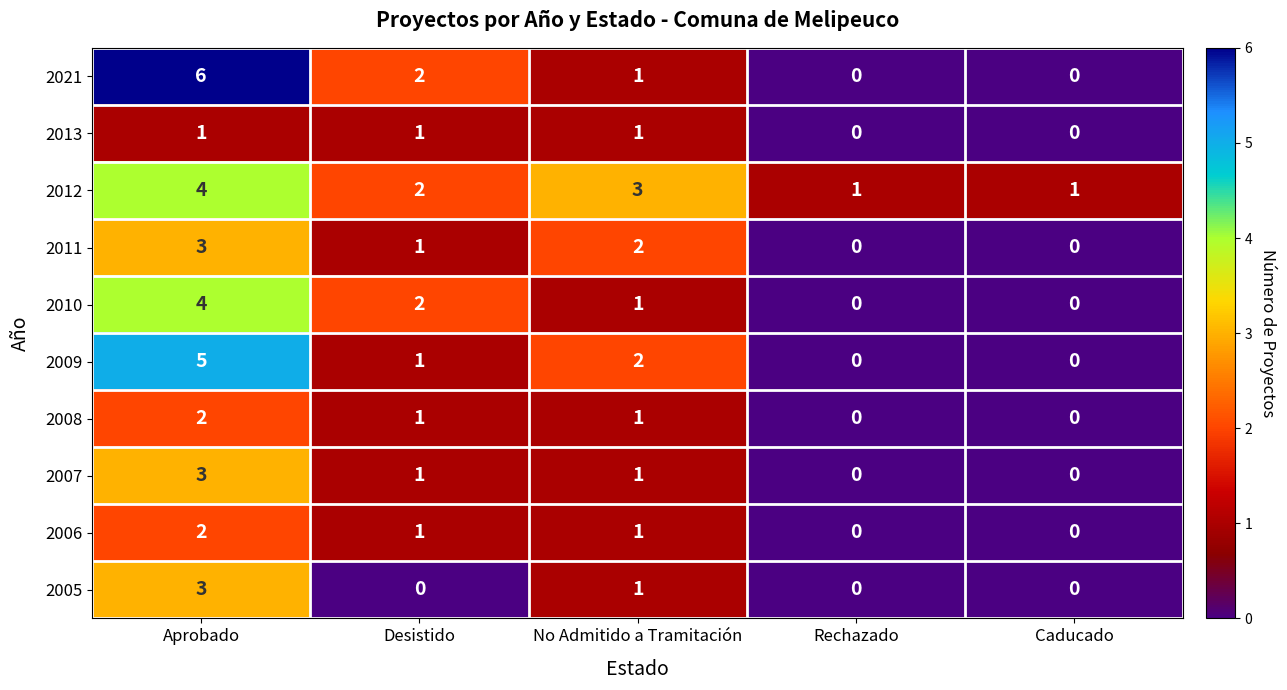

At which label does 2011 first exceed 1?

Aprobado